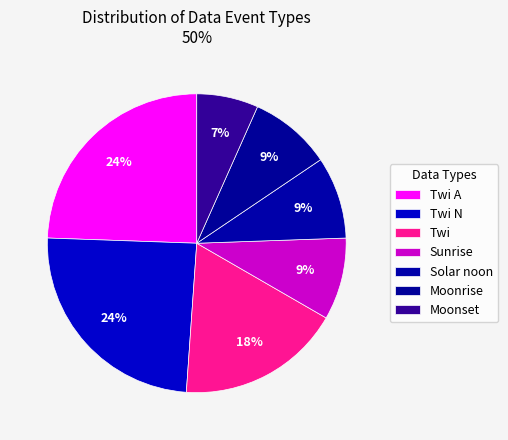

How many slices are in this pie chart?

7